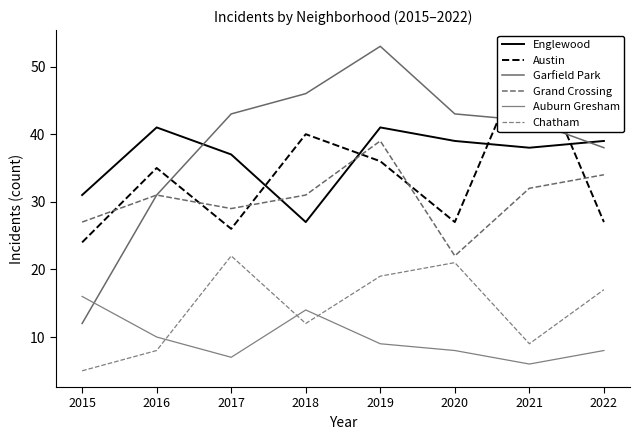

How many values in the Grand Crossing series are below 31?

3